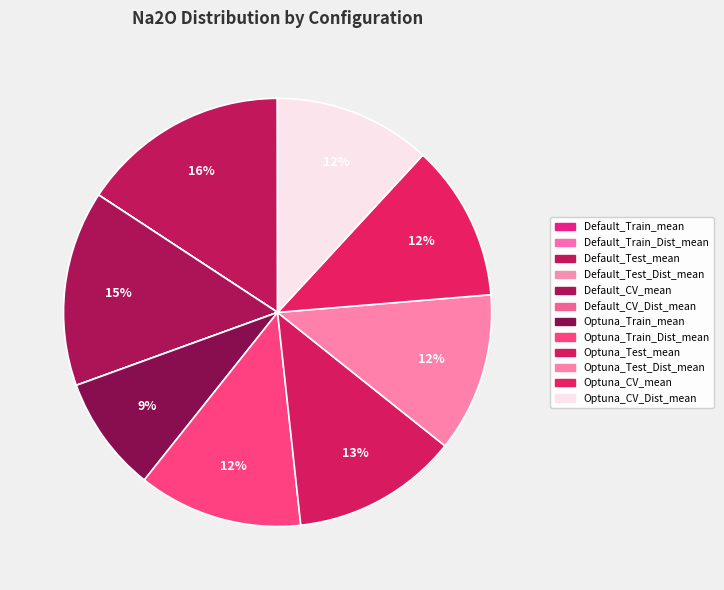

Is it true that Optuna_Test_mean is 13% of the pie?

True